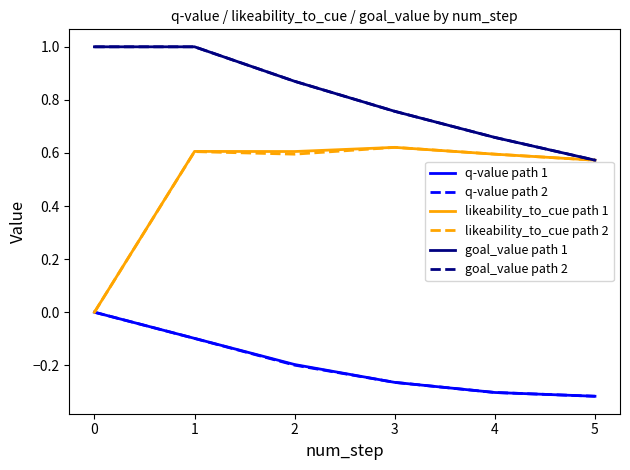

At 1, list the series in order from smallest to largest.

q-value path 2, q-value path 1, likeability_to_cue path 2, likeability_to_cue path 1, goal_value path 1, goal_value path 2